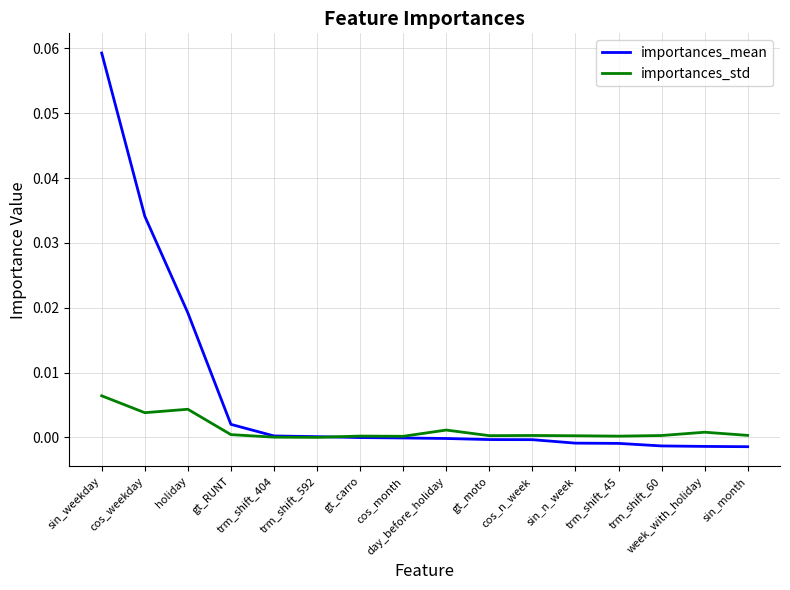

List the series in order of their peak value, highest first.

importances_mean, importances_std